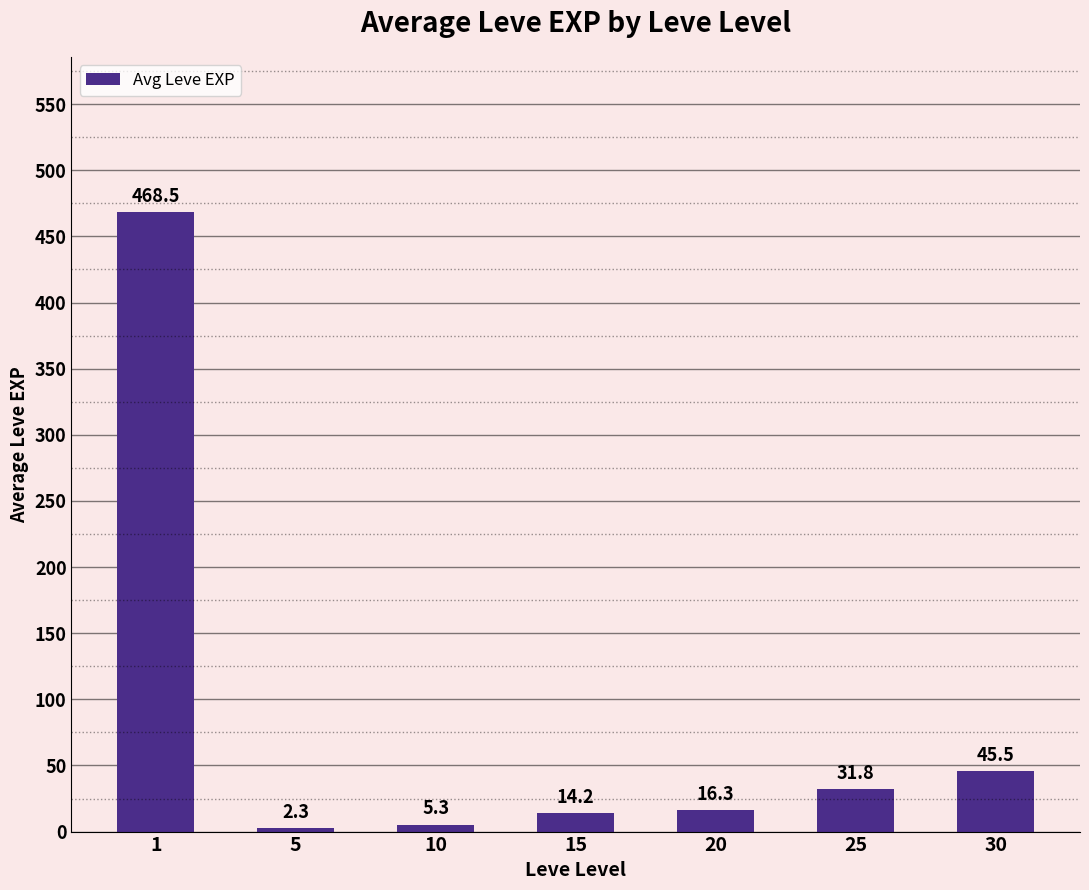

What is the difference between the maximum and minimum values?

466.2